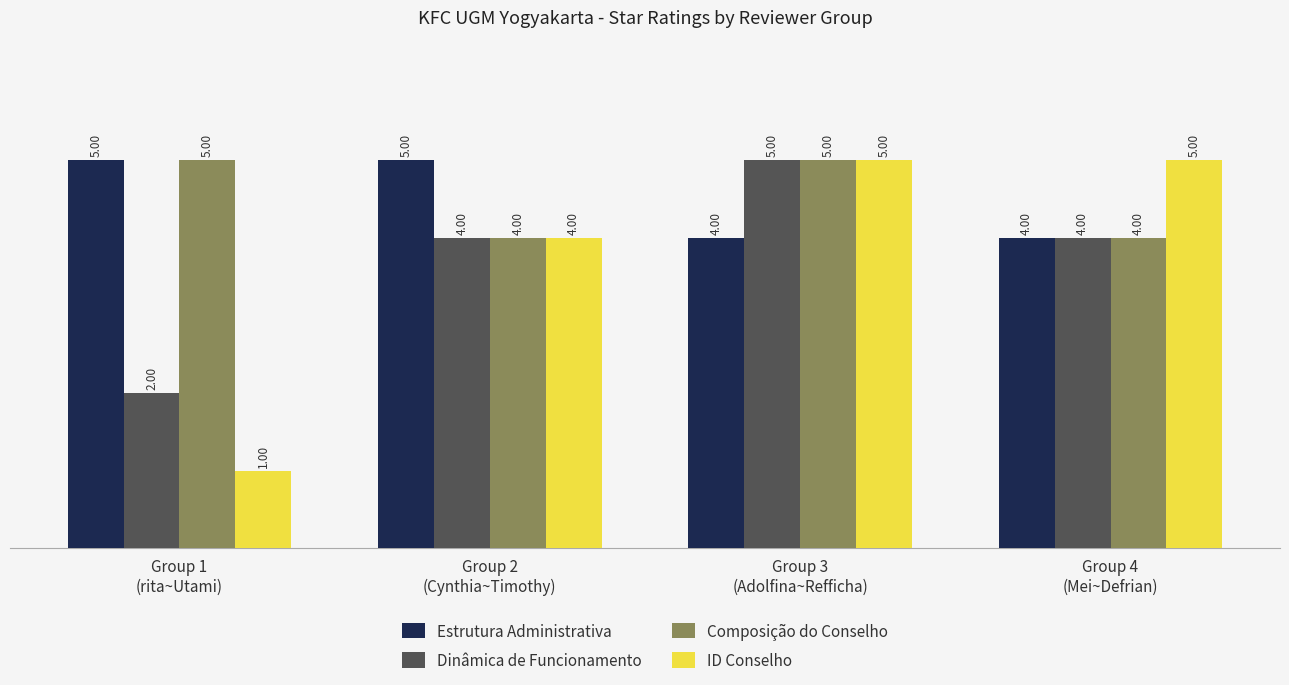

What is the total value across all series at Group 4
(Mei~Defrian)?

17